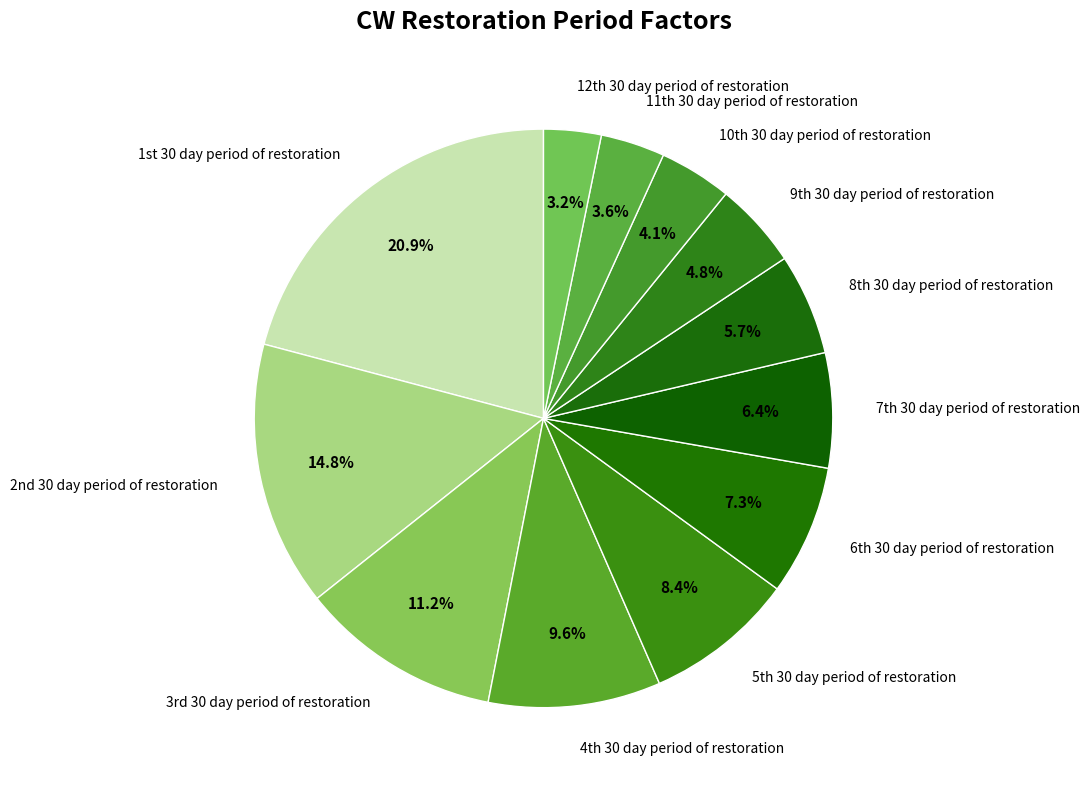

Which slice is the largest?

1st 30 day period of restoration